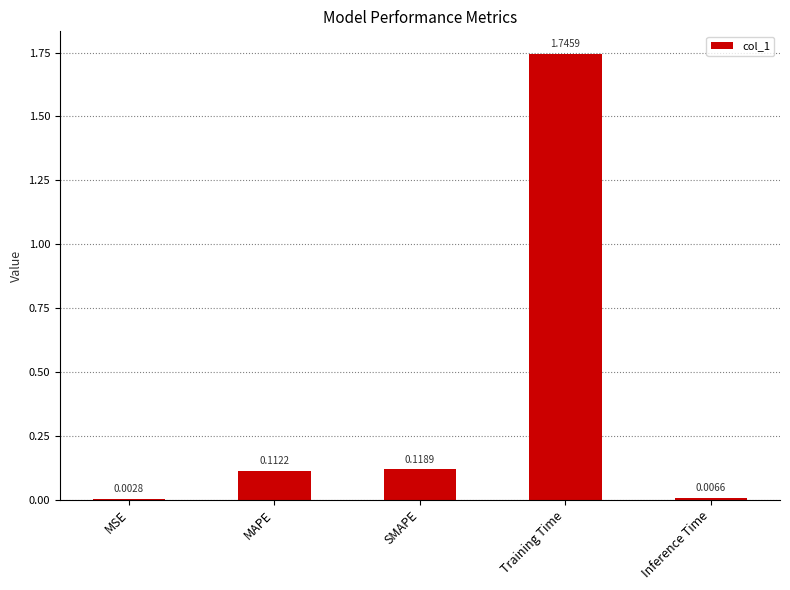

Where is the data nearest to the value 0?

MSE